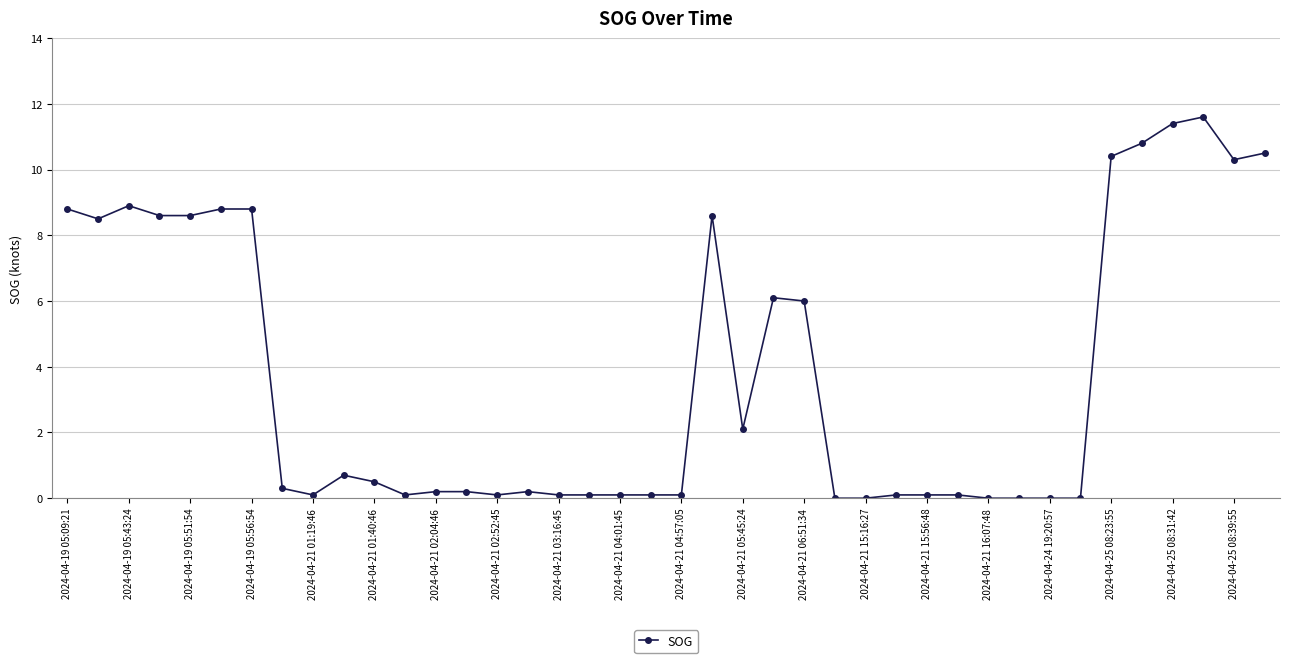

What is the difference between the maximum and minimum values?

11.6